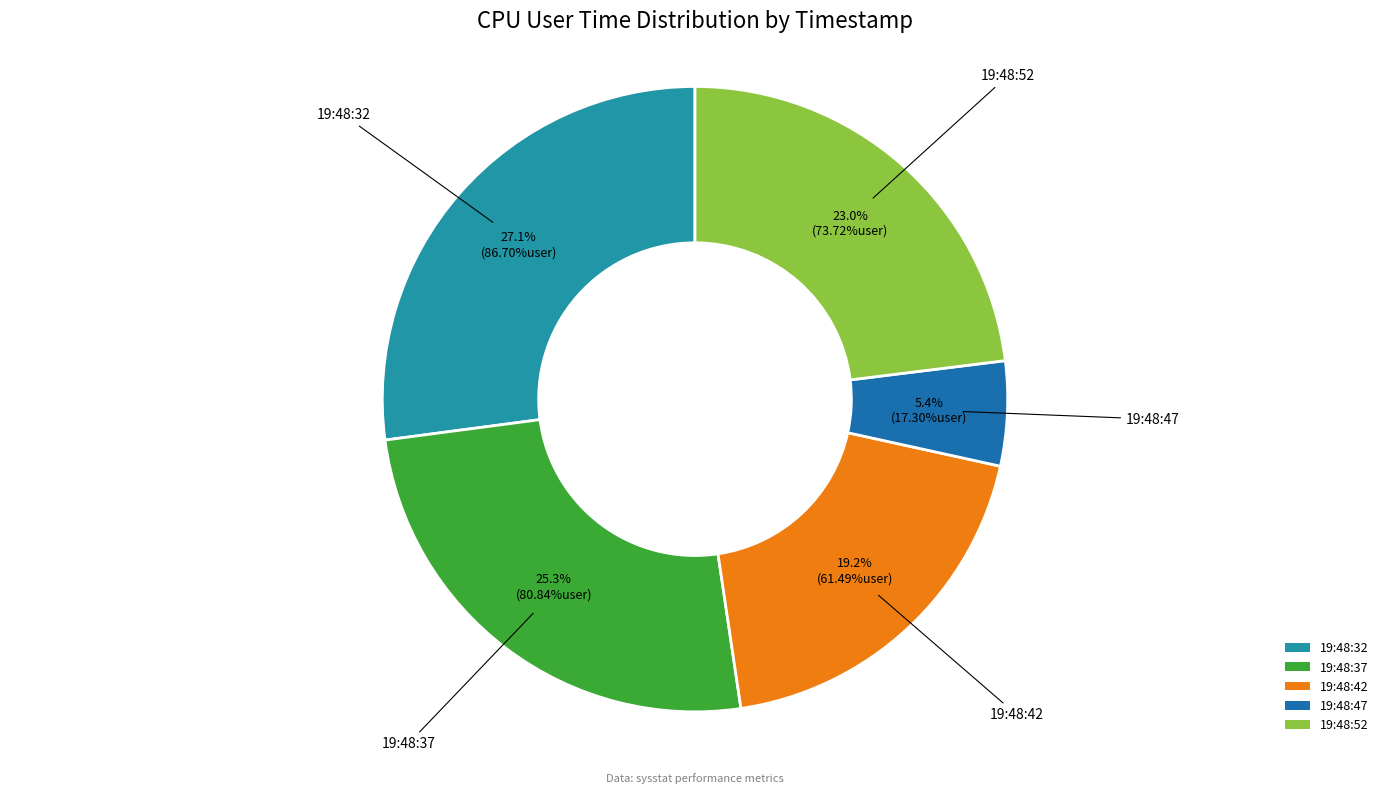

Count the number of slices in the pie.

5